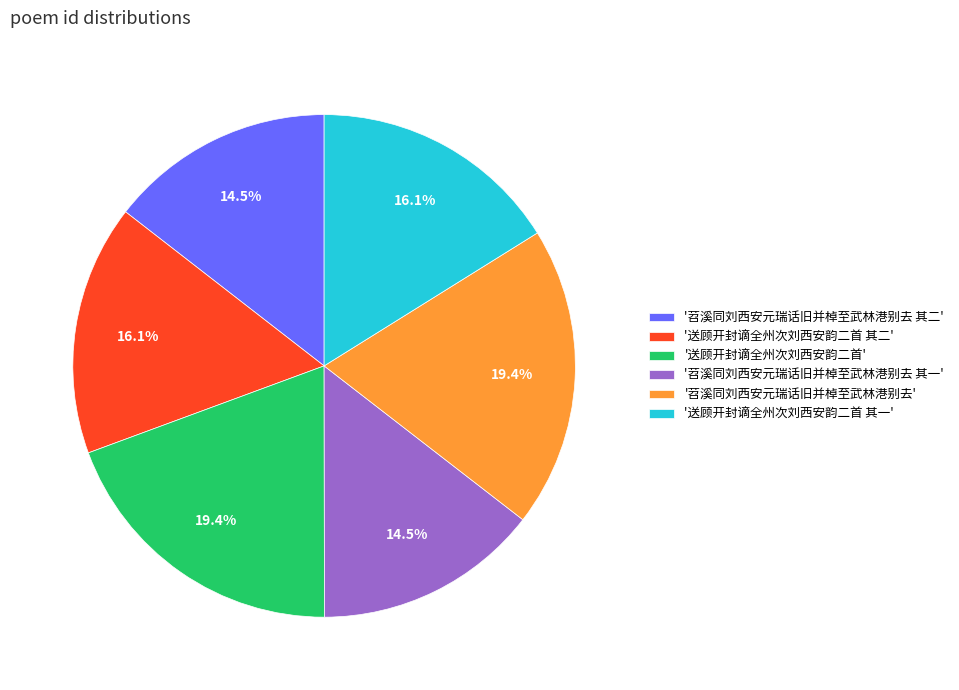

Does any single category account for the majority?

No